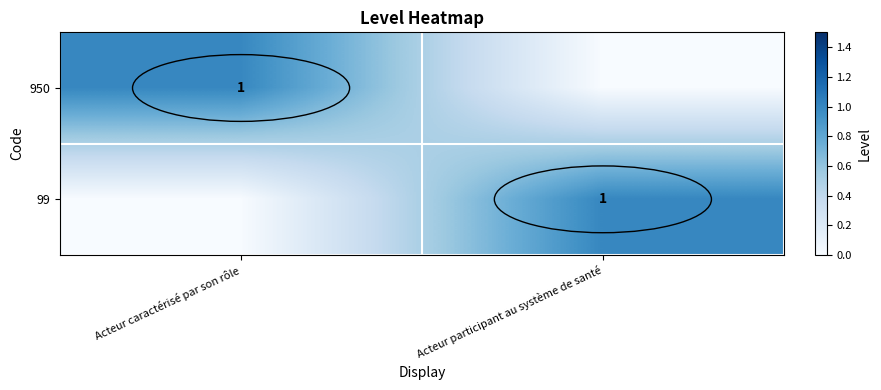

Is it true that 950 equals 1 at Acteur caractérisé par son rôle?

True